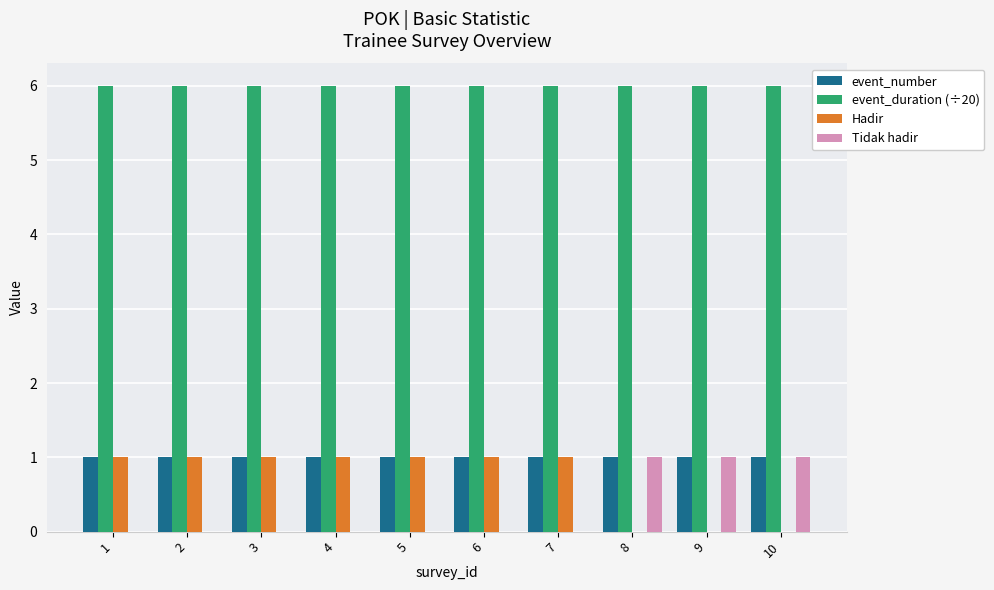

Reading left to right, extract all data points from this chart.

event_number: 1	1	1	1	1	1	1	1	1	1
event_duration (÷20): 6	6	6	6	6	6	6	6	6	6
Hadir: 1	1	1	1	1	1	1	0	0	0
Tidak hadir: 0	0	0	0	0	0	0	1	1	1